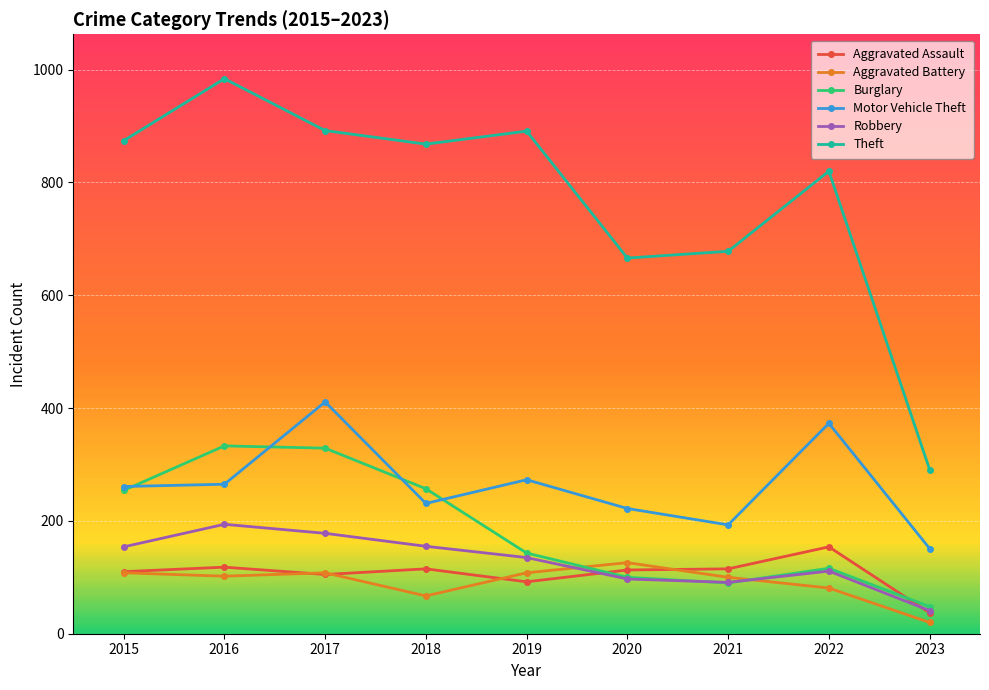

True or false: Aggravated Assault has more than 0 points higher than both neighbors.

True